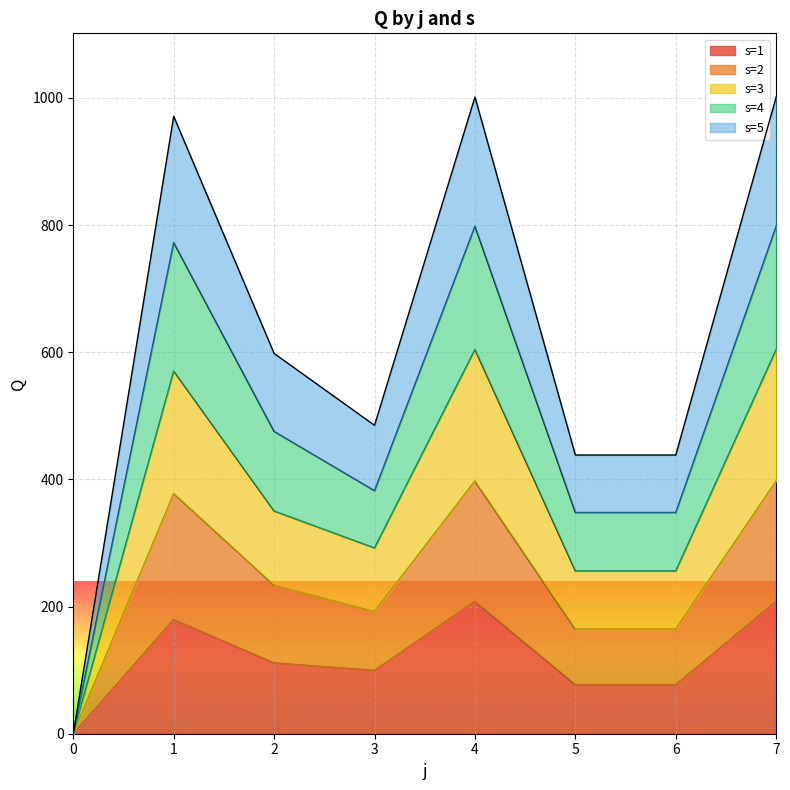

What is the total value across all series at 1?

970.9